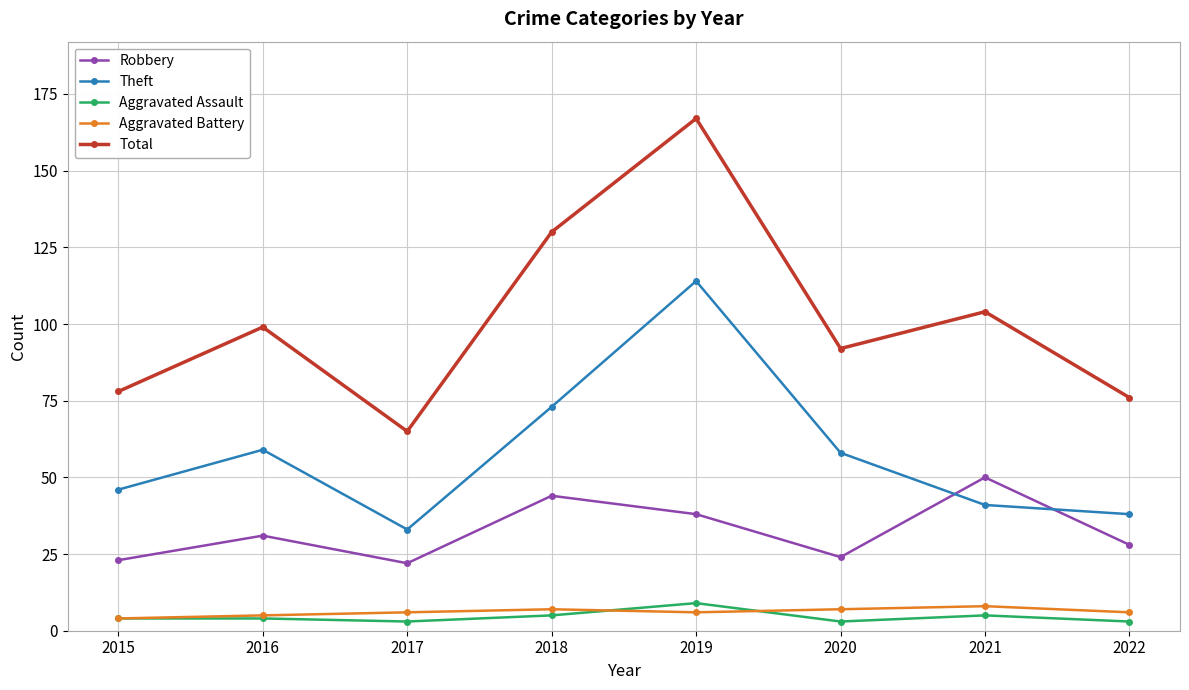

True or false: Total has more than 0 points higher than both neighbors.

True